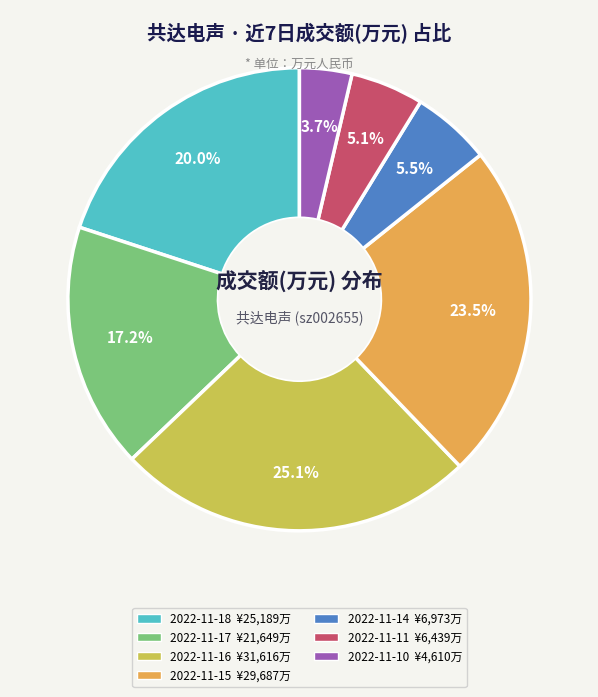

To the nearest percent, what is the average slice percentage?

14%